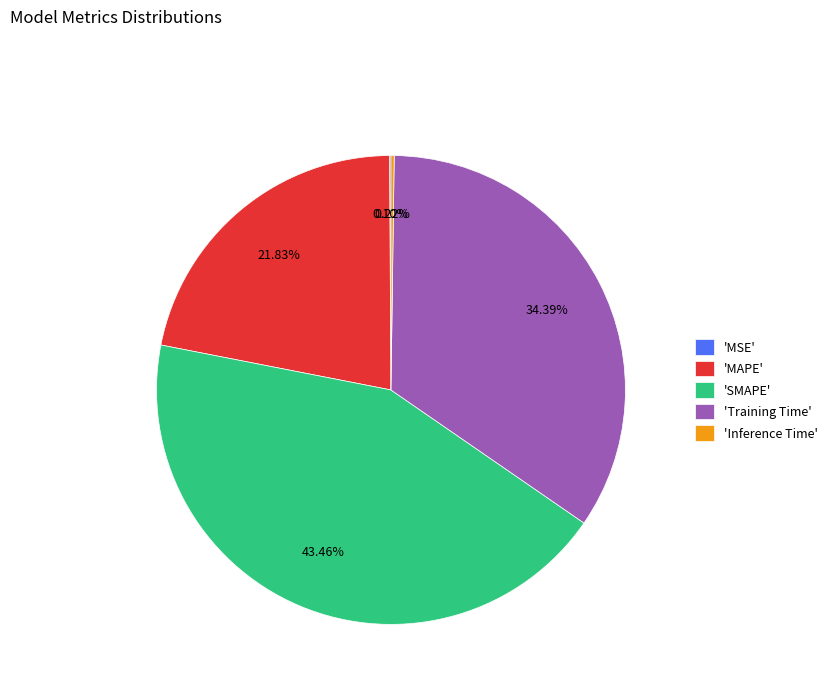

Which has a higher value, 'SMAPE' or 'MAPE'?

'SMAPE'